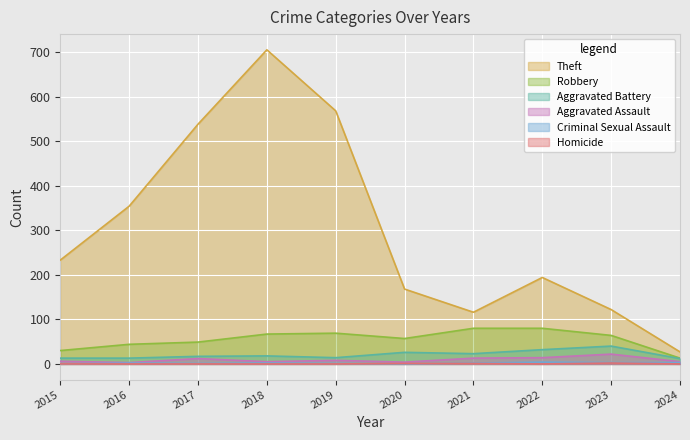

How many lines are shown in the chart?

6